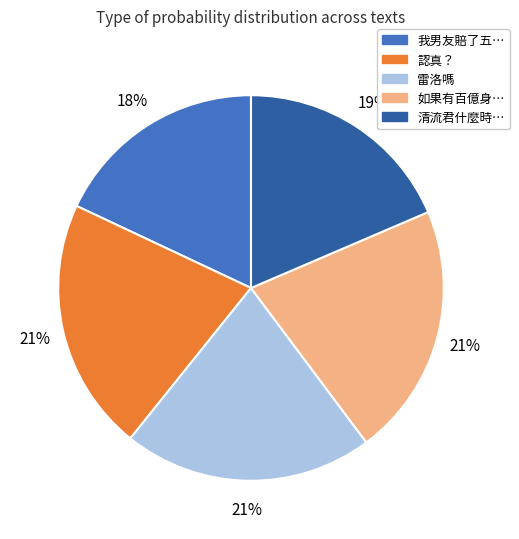

Is there a majority slice in this chart?

No